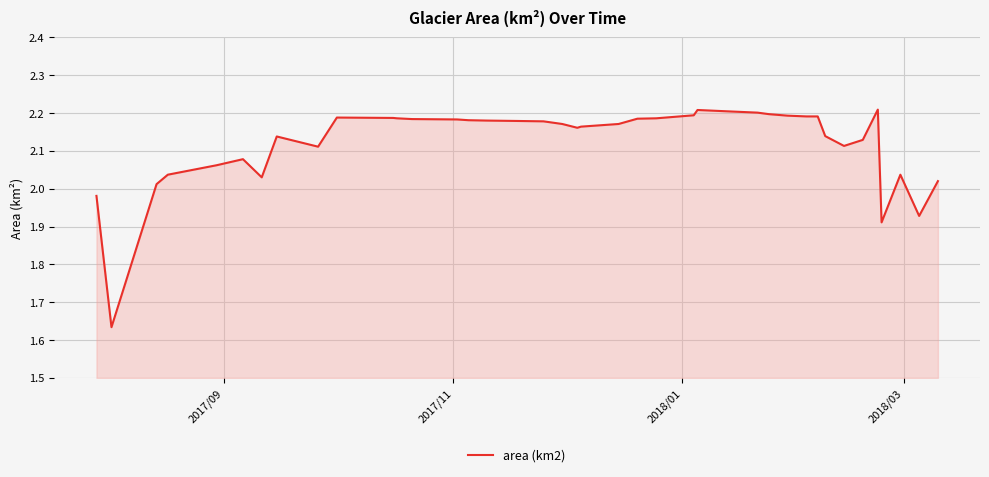

What is the difference between the maximum and minimum values?

0.6